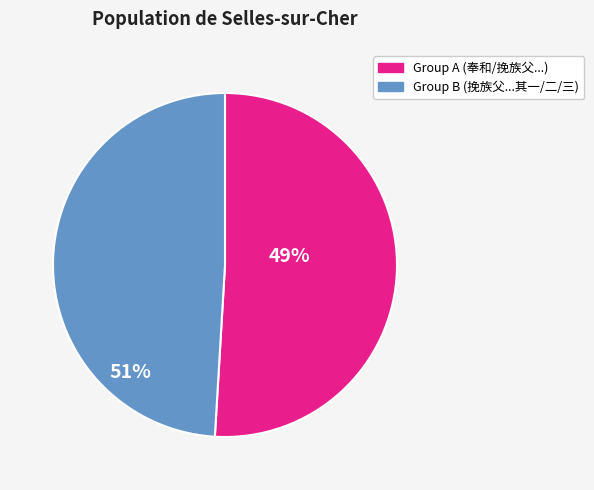

Is there any slice that represents more than half of the pie?

Yes